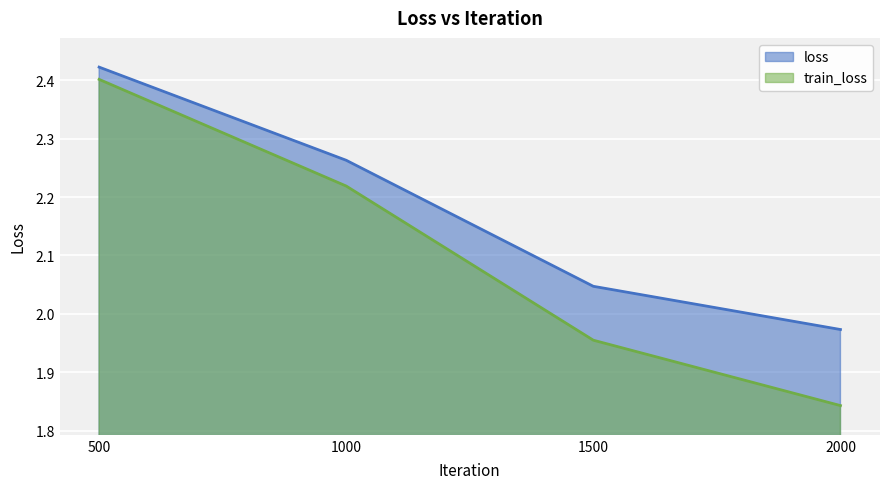

Does the chart display data point markers on the line(s)?

No